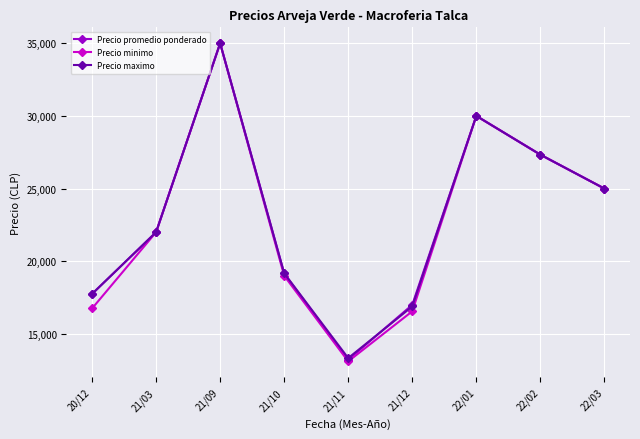

At which category is the sum across all series the highest?

21/09